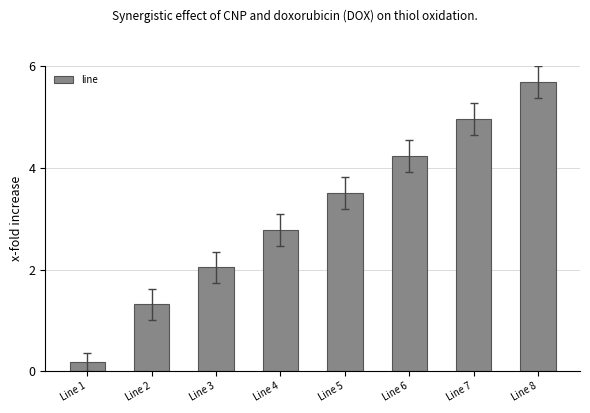

Between Line 8 and Line 7, which is larger?

Line 8